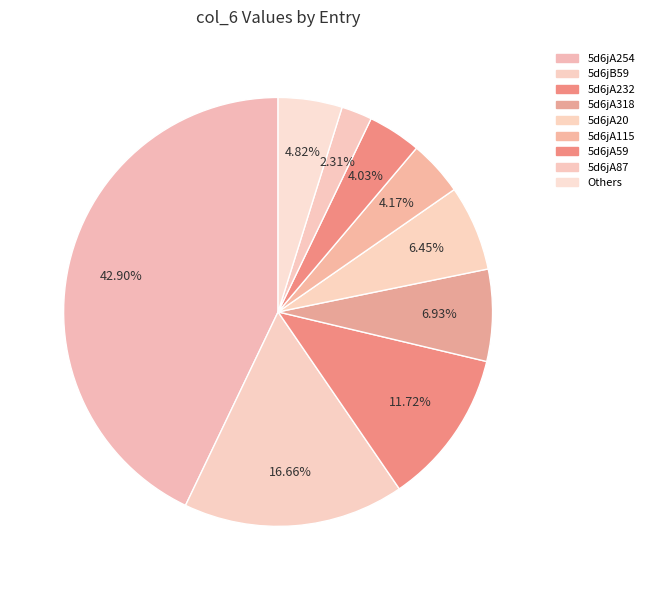

How many slices are in this pie chart?

9